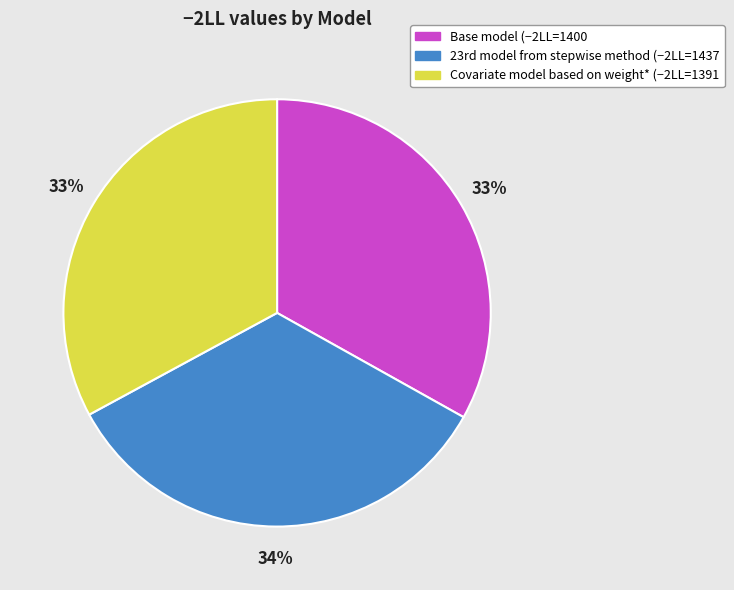

Does Base model account for over 50% of the chart?

No